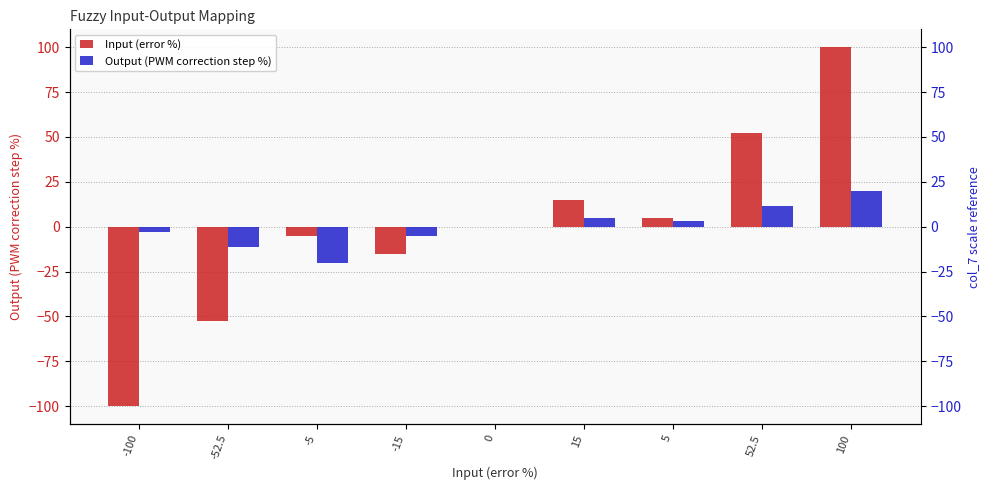

The value of Output (PWM correction step %) at 0 is -17.6. True or false?

False